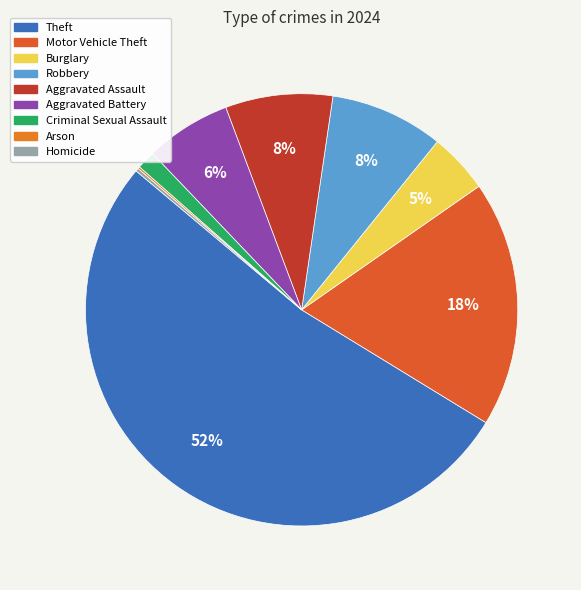

To the nearest percent, what portion does Aggravated Assault represent?

8%